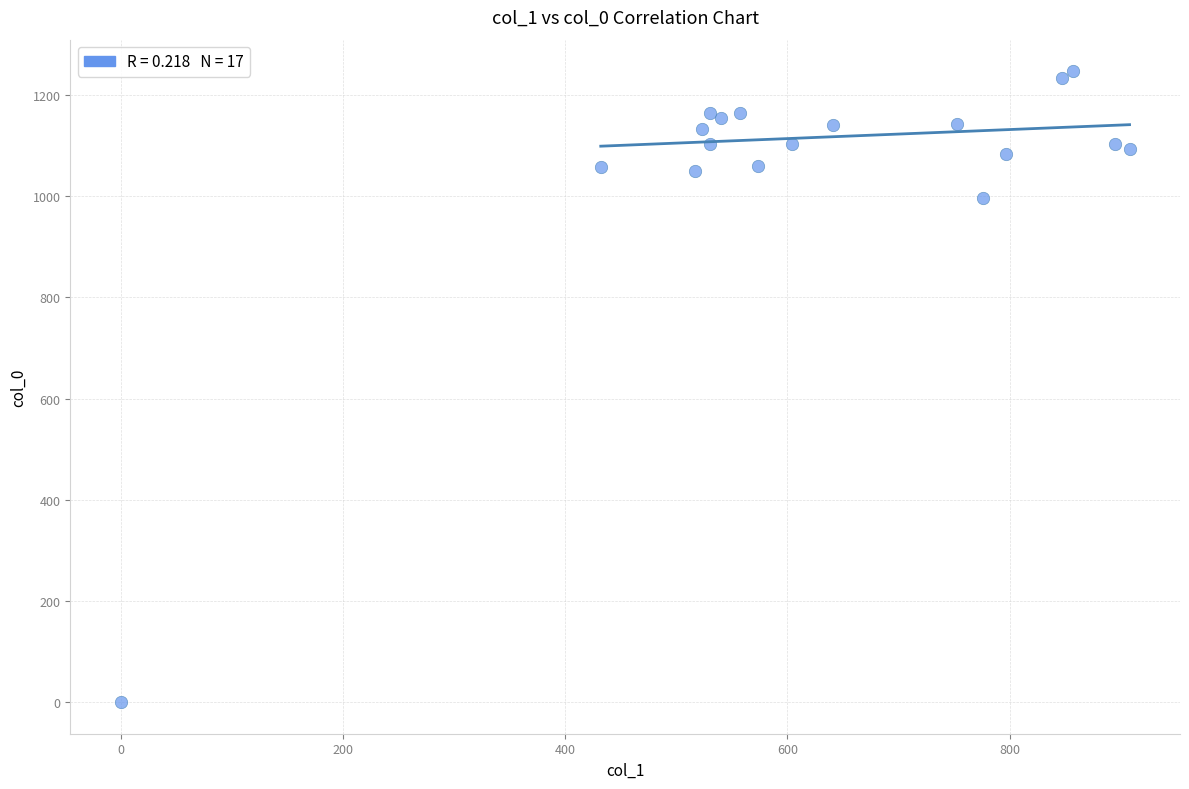

What Y value in the scatter plot is closest to 623?

996.7